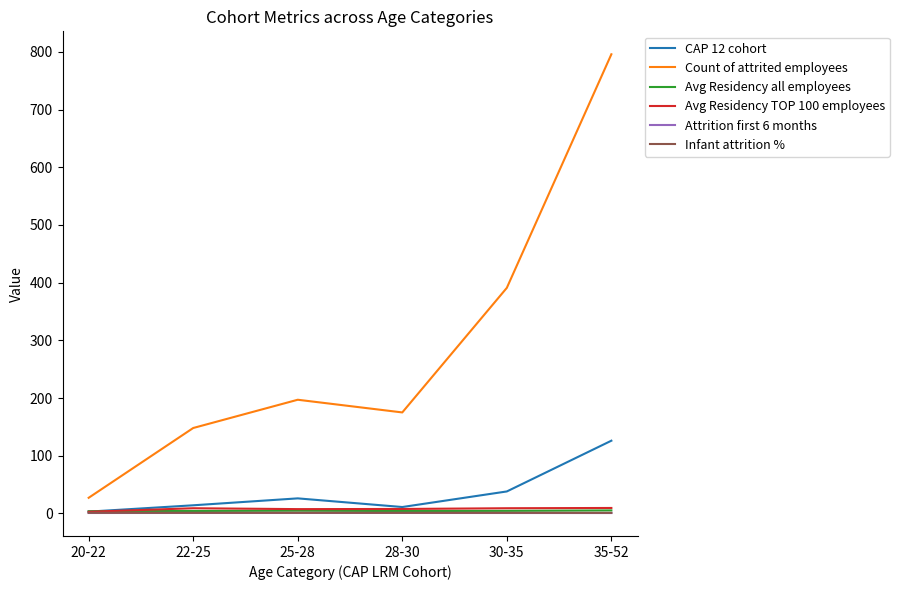

The Count of attrited employees series shows 446.7 at 35-52. True or false?

False